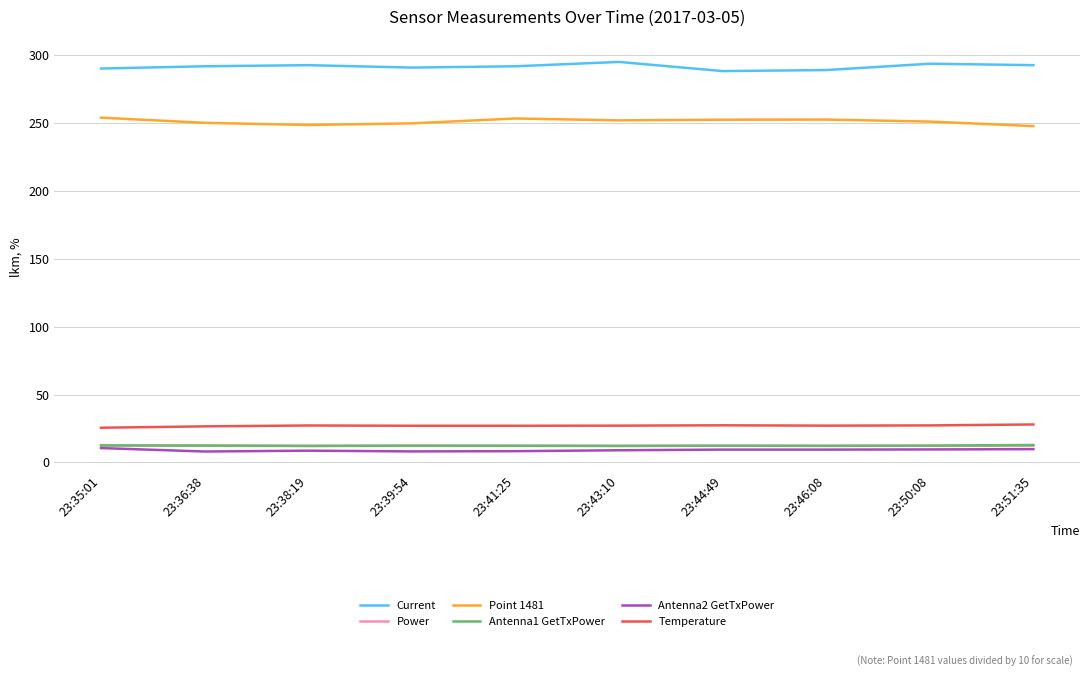

In Point 1481, how many points are higher than both neighbors (excluding endpoints)?

2